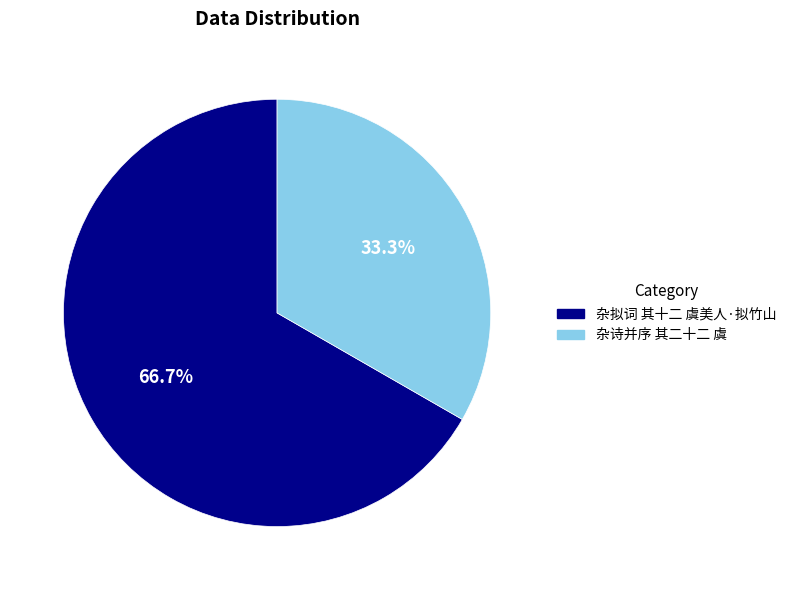

What percentage is NOT represented by 杂诗并序 其二十二 虞?

66.7%